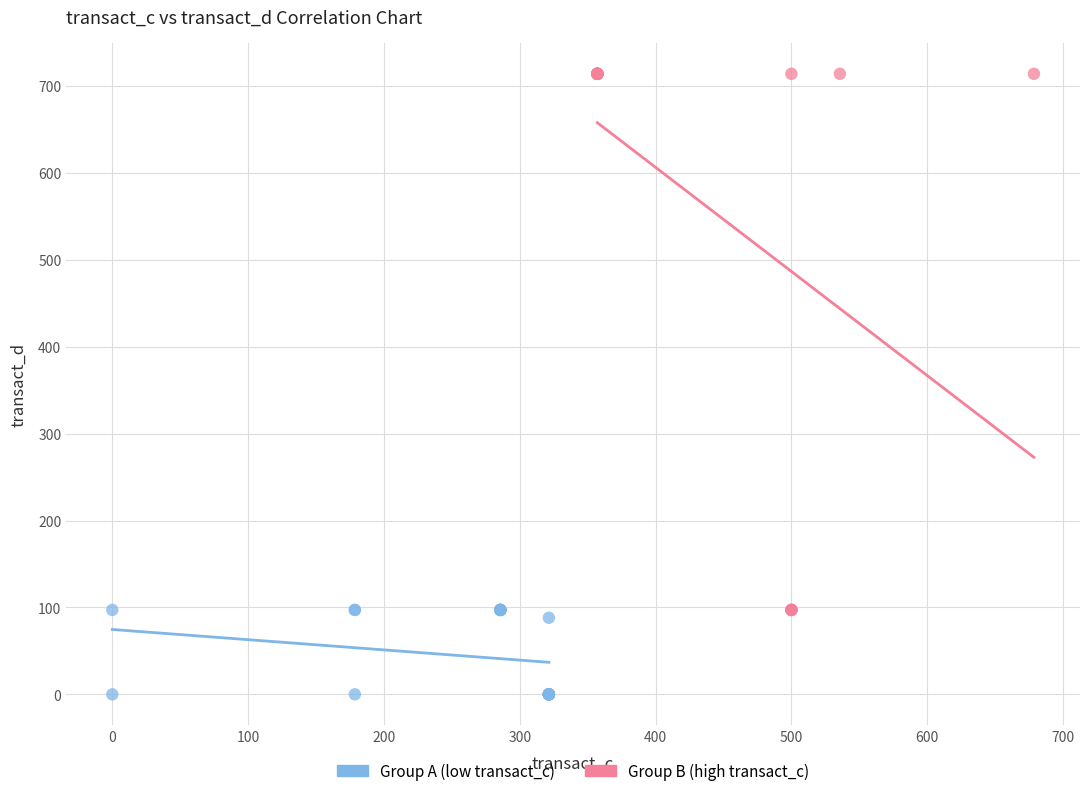

What are all the series names shown in the legend?

Group A (low transact_c), Group B (high transact_c)